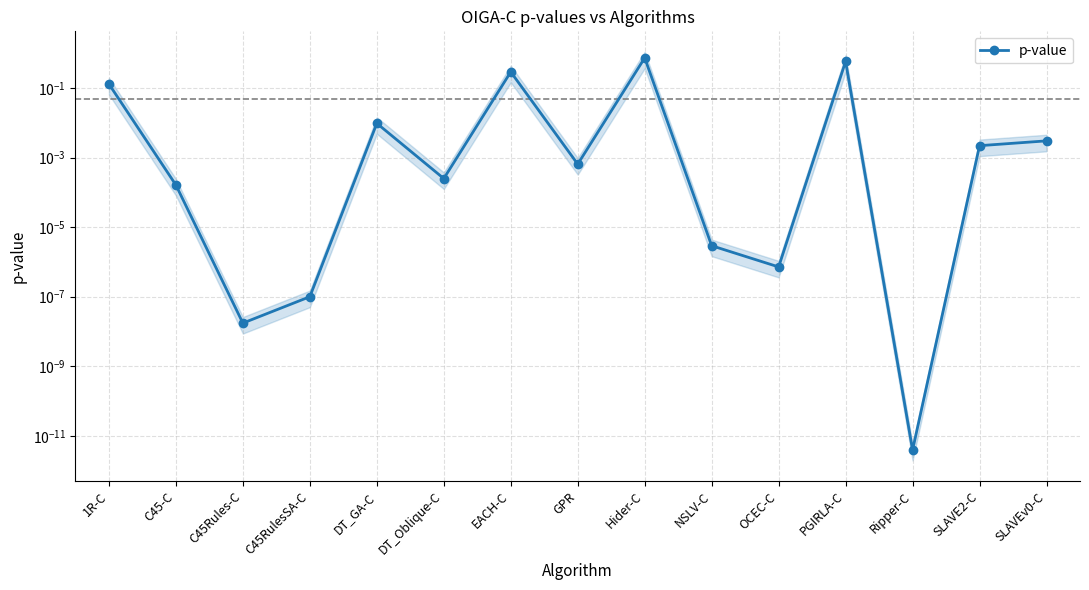

How many distinct data groups are displayed?

1